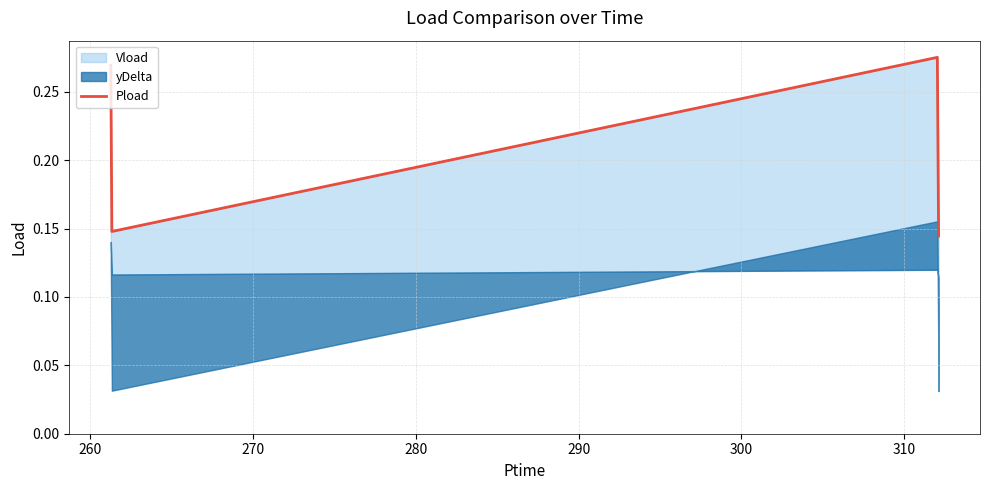

Is it true that the value at 250 is 0.5?

False